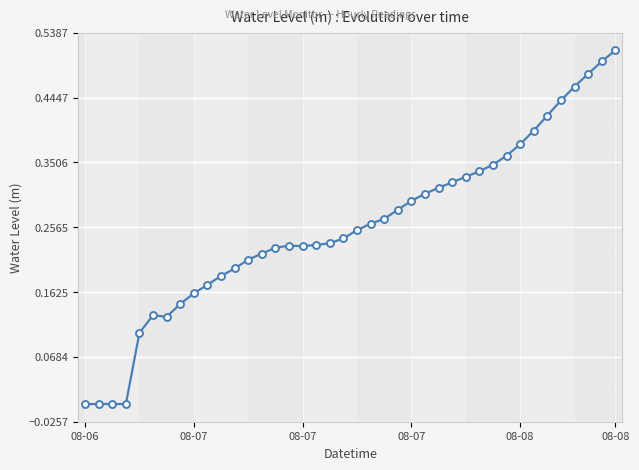

What is the sum of all values?

10.3